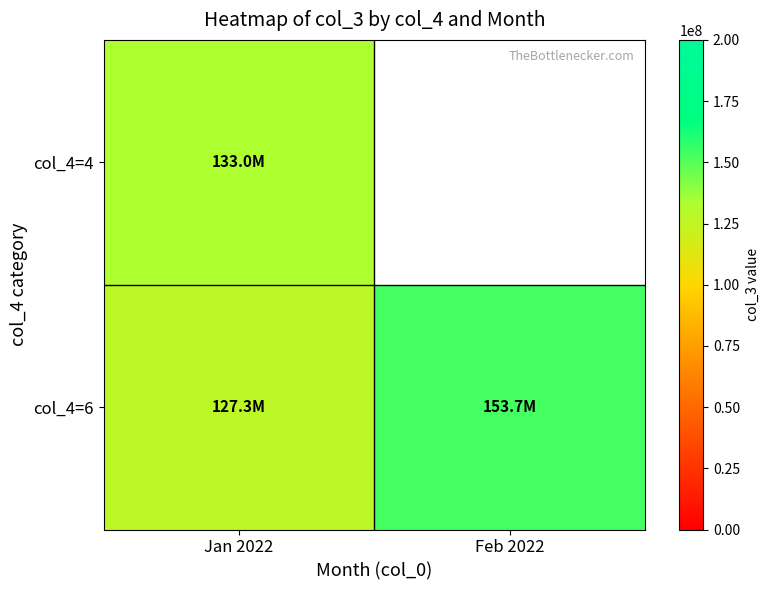

Which category has the highest value across all series?

Feb 2022